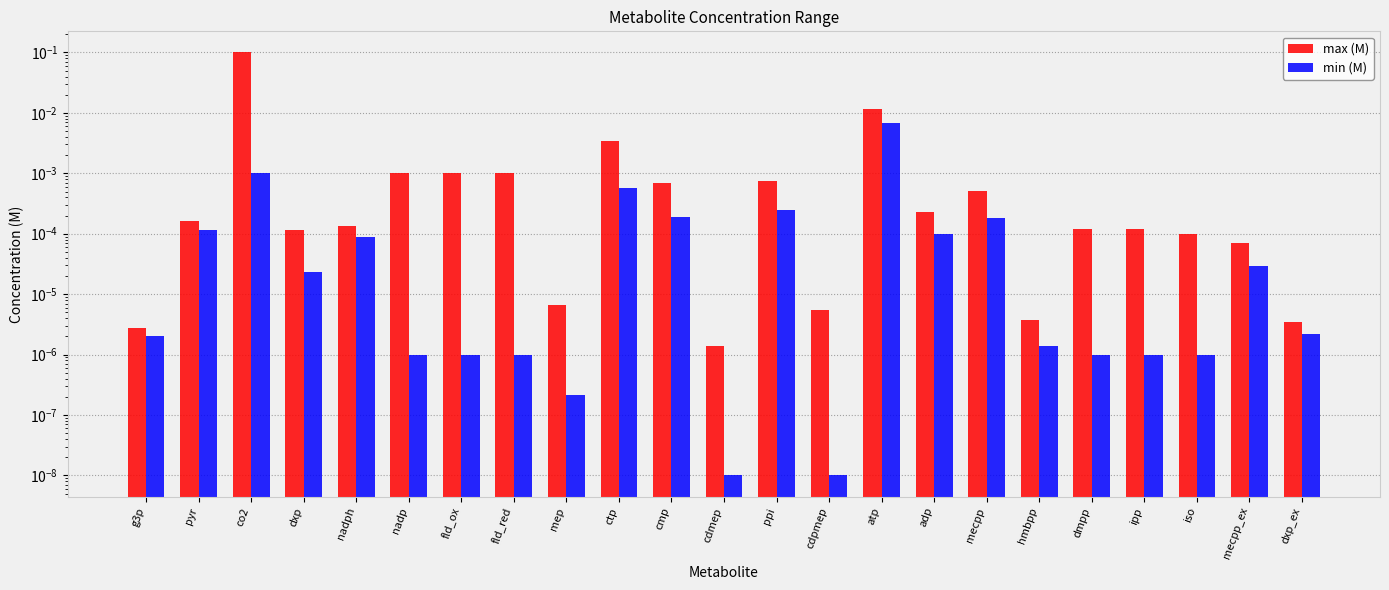

Rank the series by their average value, from lowest to highest.

min (M), max (M)